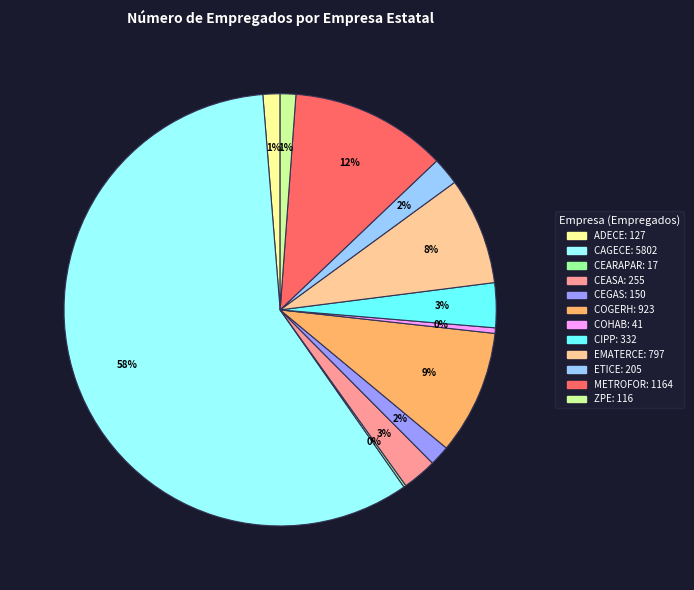

Which has a higher value, CEASA or CAGECE?

CAGECE